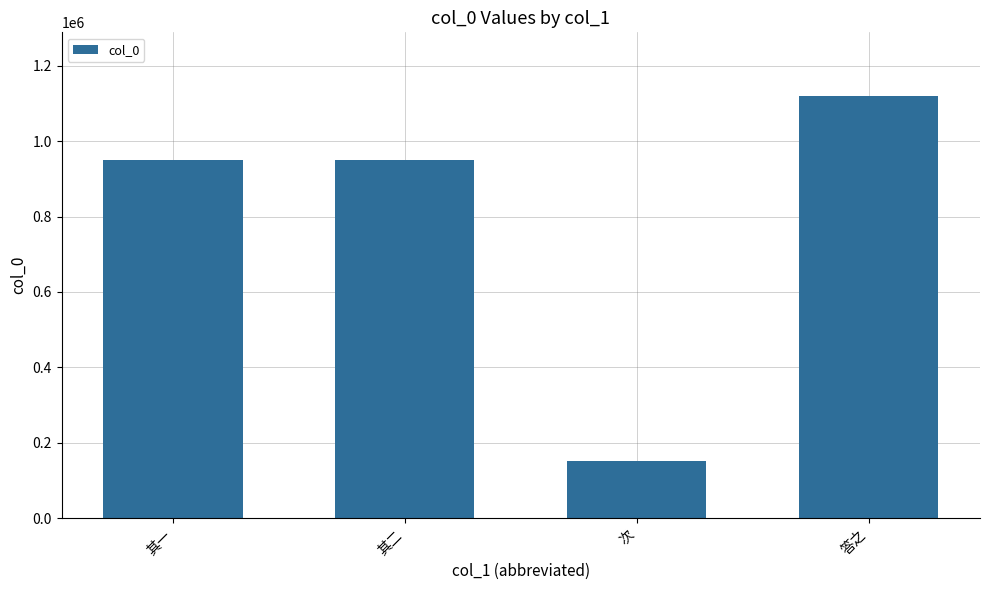

What is the difference between the values at 其一 and 答之?

171566